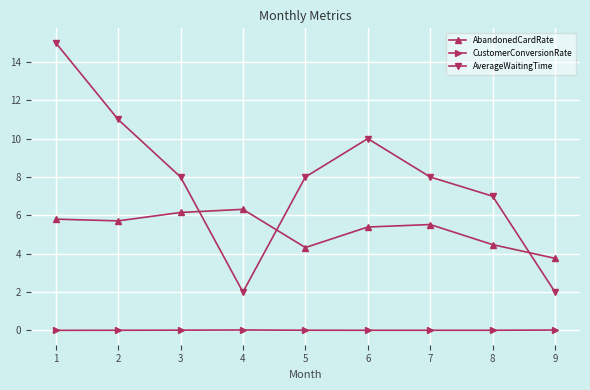

At which category does AverageWaitingTime reach its first local valley?

4